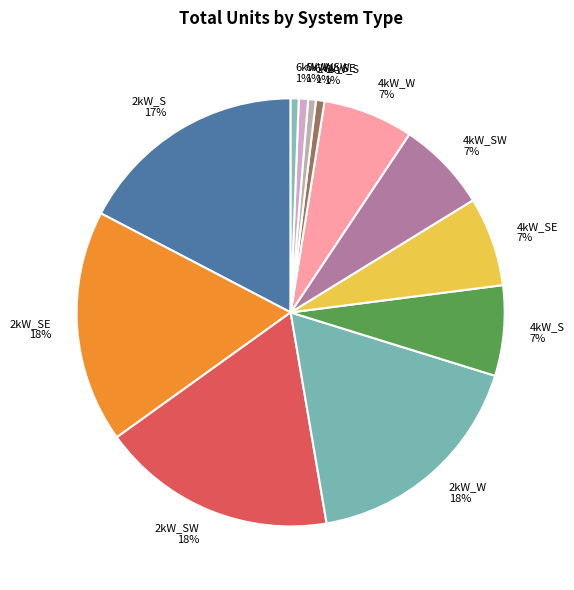

Is it true that 2kW_S is 17% of the pie?

True